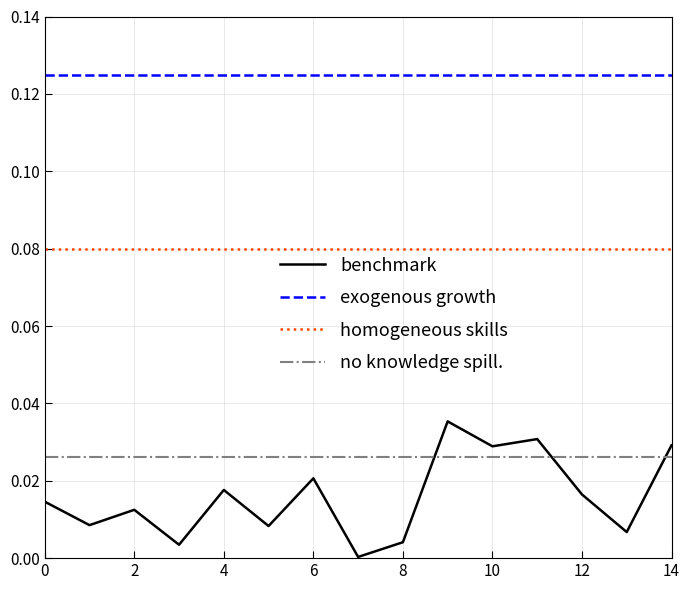

Rank the series by their maximum value, from lowest to highest.

no knowledge spill., benchmark, homogeneous skills, exogenous growth